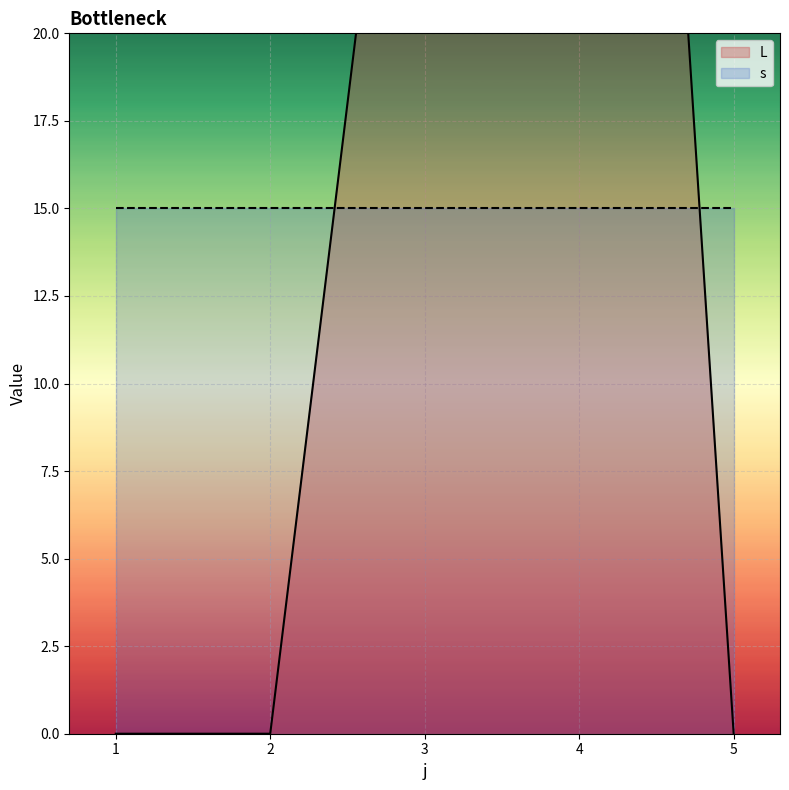

Reading right to left, extract all data points from this chart.

5=0	4=68	3=36	2=0	1=0